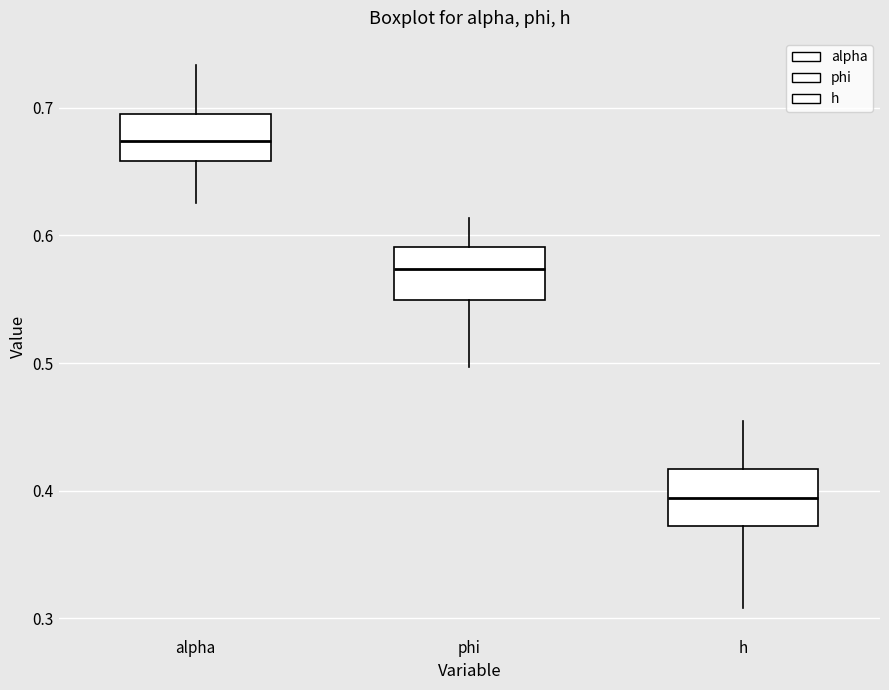

Which box has the highest median line?

alpha